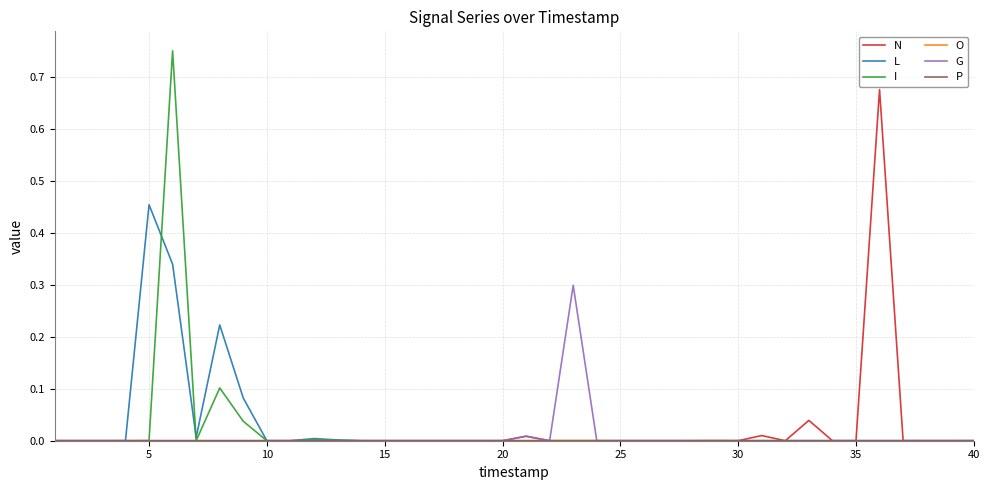

Which series has the largest range (max minus min)?

I